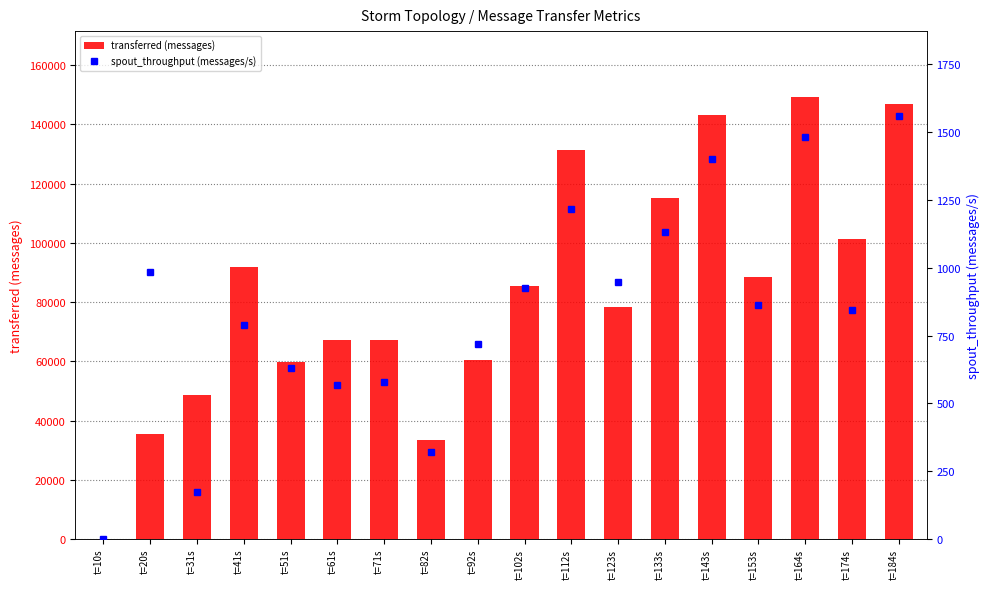

At which label is spout_throughput (messages/s) closest to 780?

t=41s